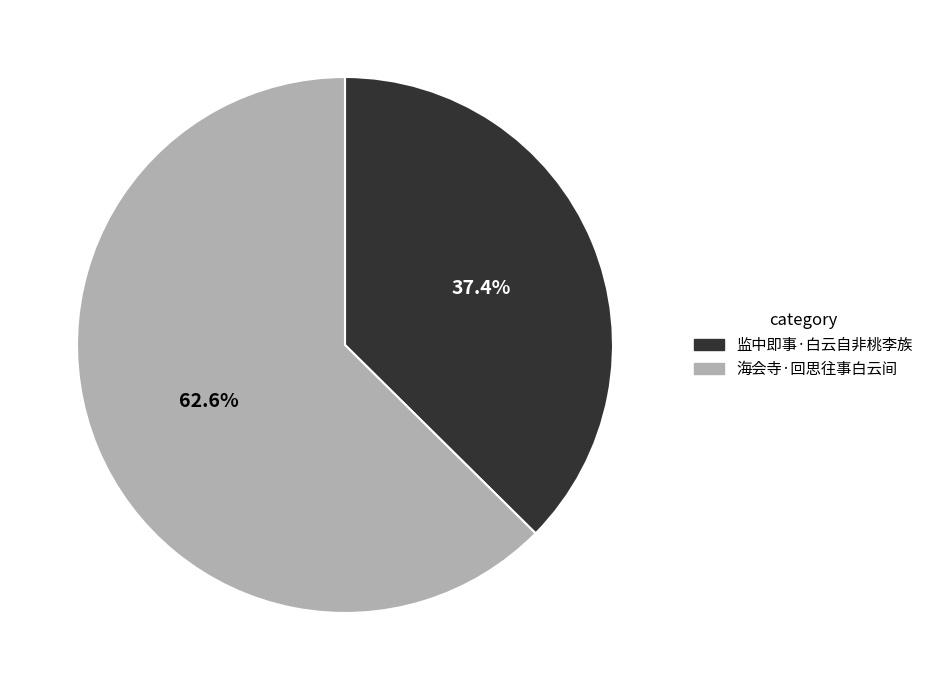

What is the ratio of the value at 监中即事·白云自非桃李族 to the value at 海会寺·回思往事白云间?

0.6